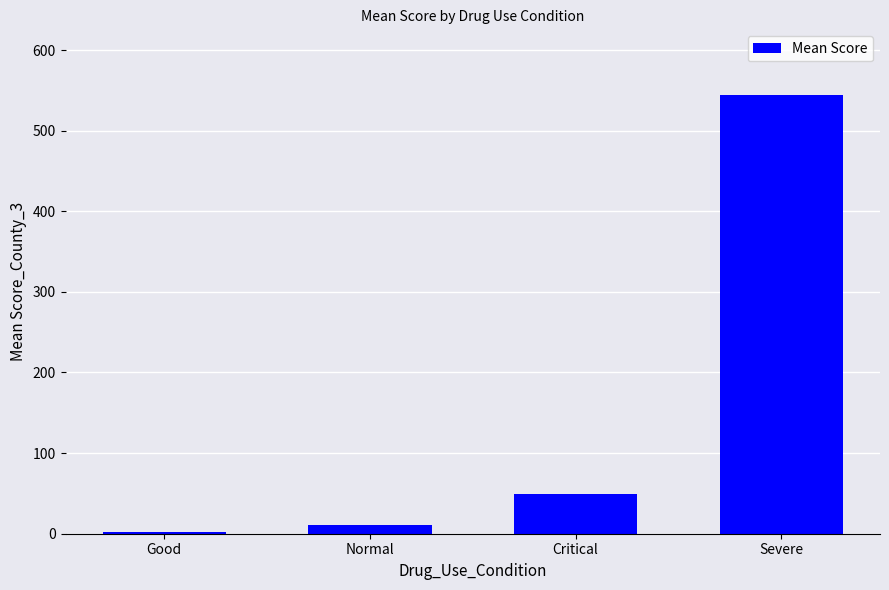

What is the change in value from Good to Severe?

+541.6